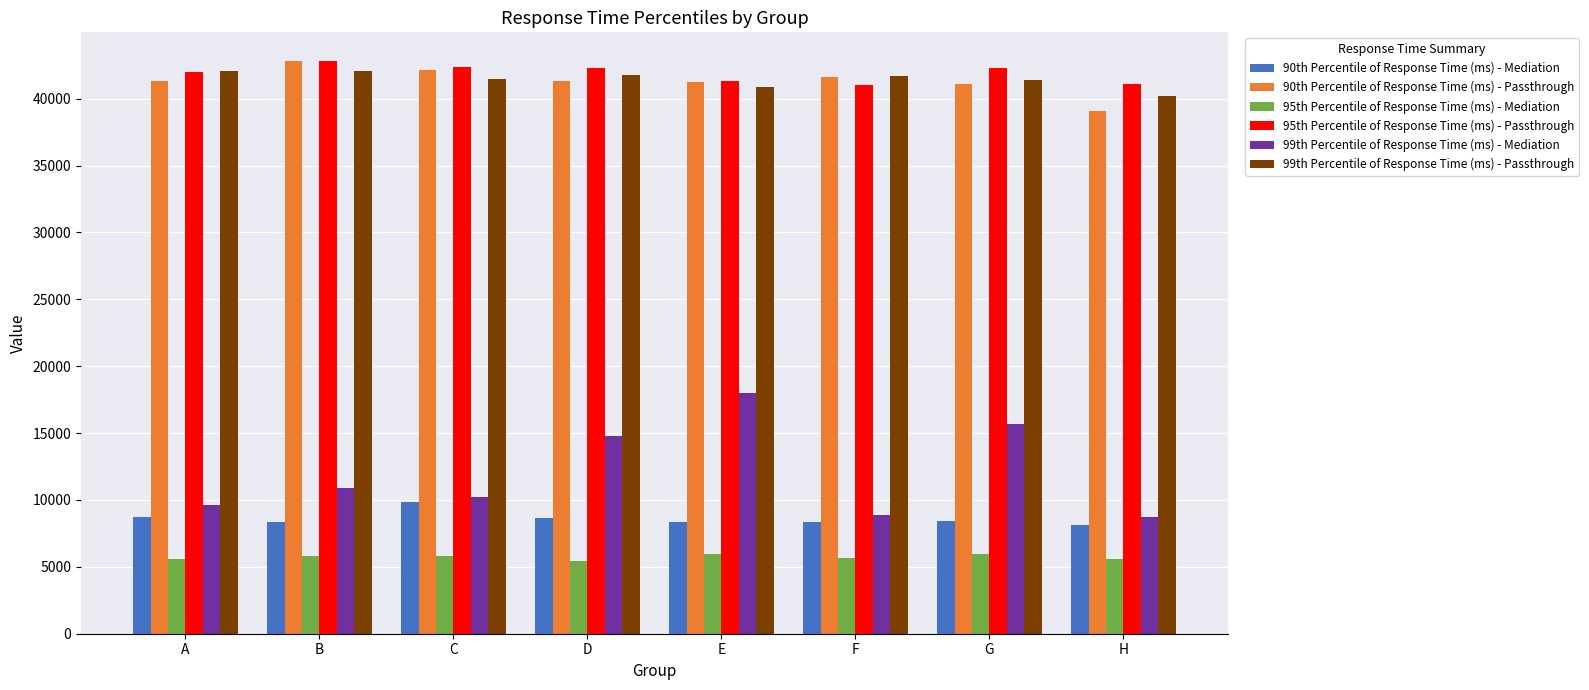

Which series has the widest spread of values?

99th Percentile of Response Time (ms) - Mediation